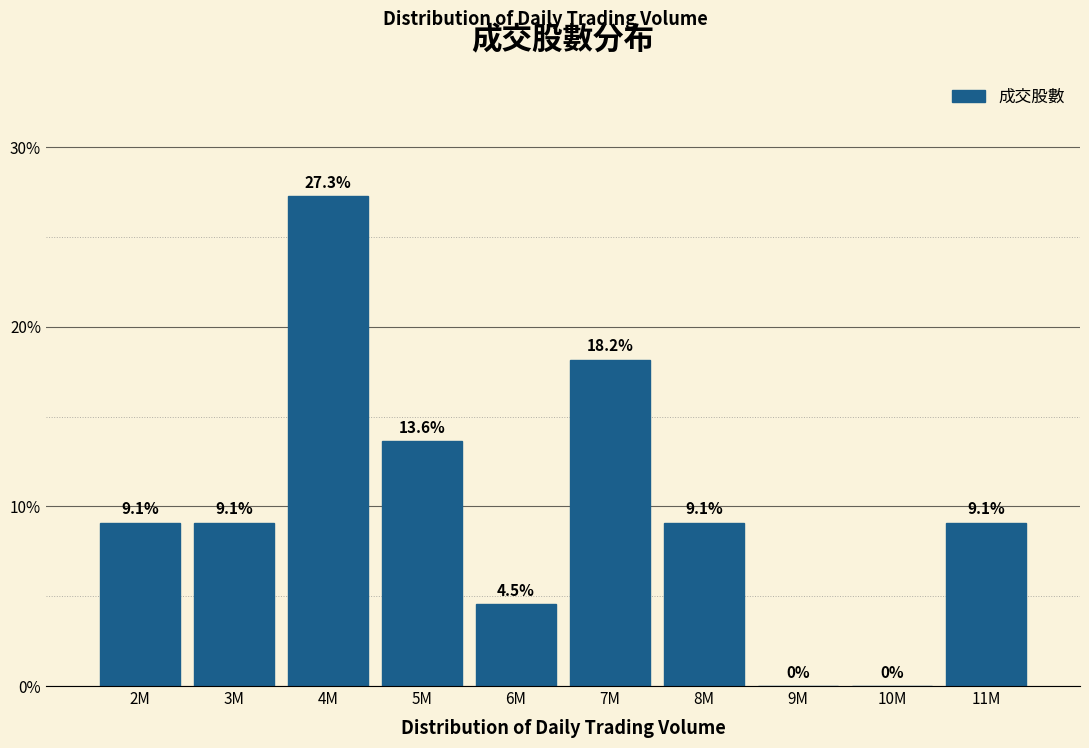

Reading left to right, what are all the values shown in this chart?

2M=9.1	3M=9.1	4M=27.3	5M=13.6	6M=4.5	7M=18.2	8M=9.1	9M=0.0	10M=0.0	11M=9.1